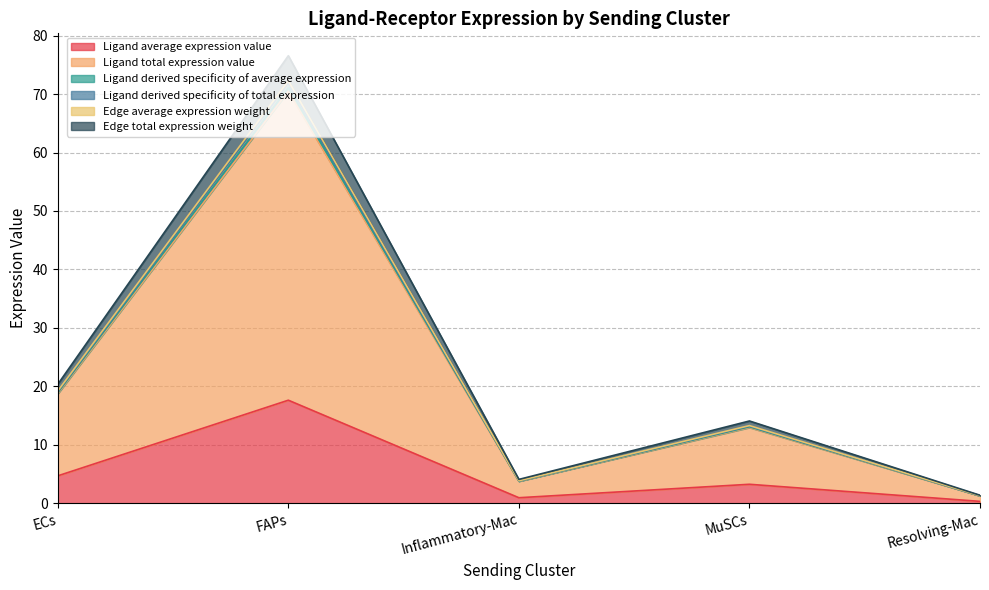

At how many categories does at least one series exceed 30?

1